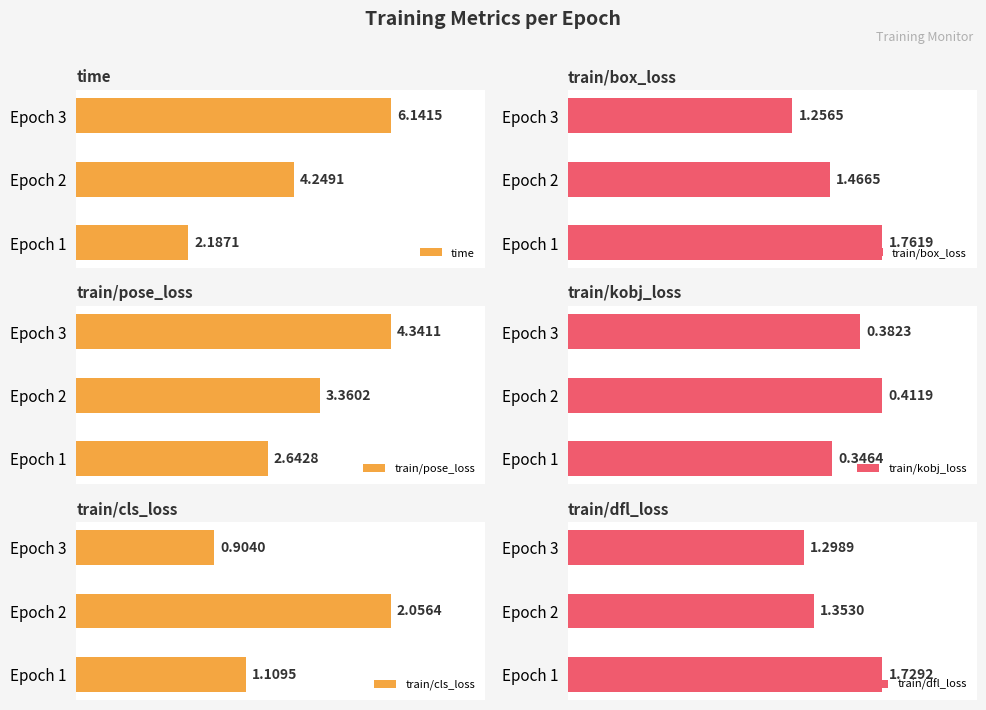

What is the difference between the second highest and minimum values in the time series?

2.1